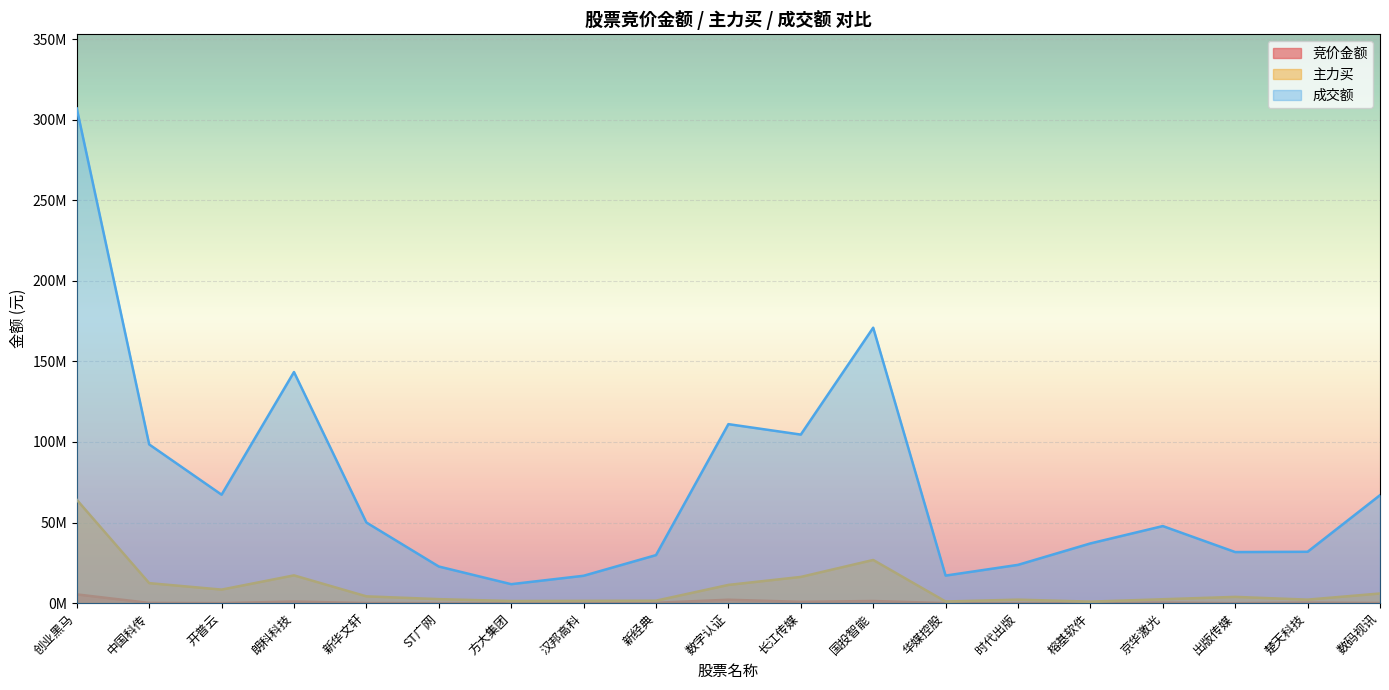

At how many categories does at least one series exceed 242873652?

1